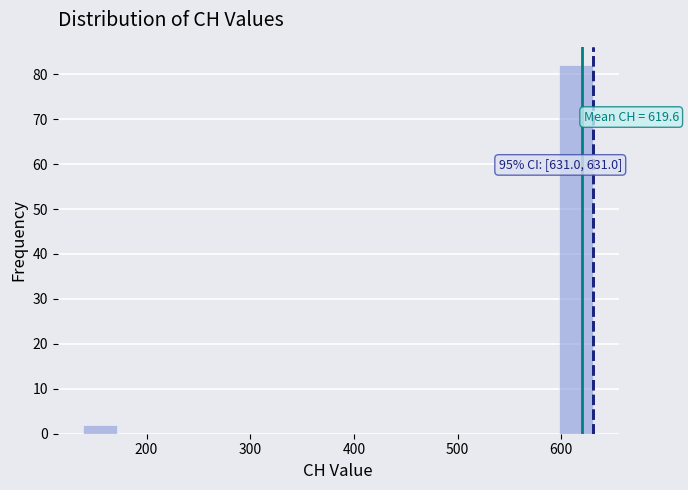

Around what value on the x-axis is the tallest bar? Give the approximate position of its centre, as read against the axis.

610